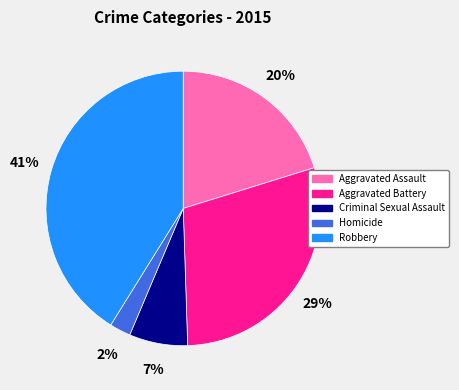

Count the number of slices in the pie.

5